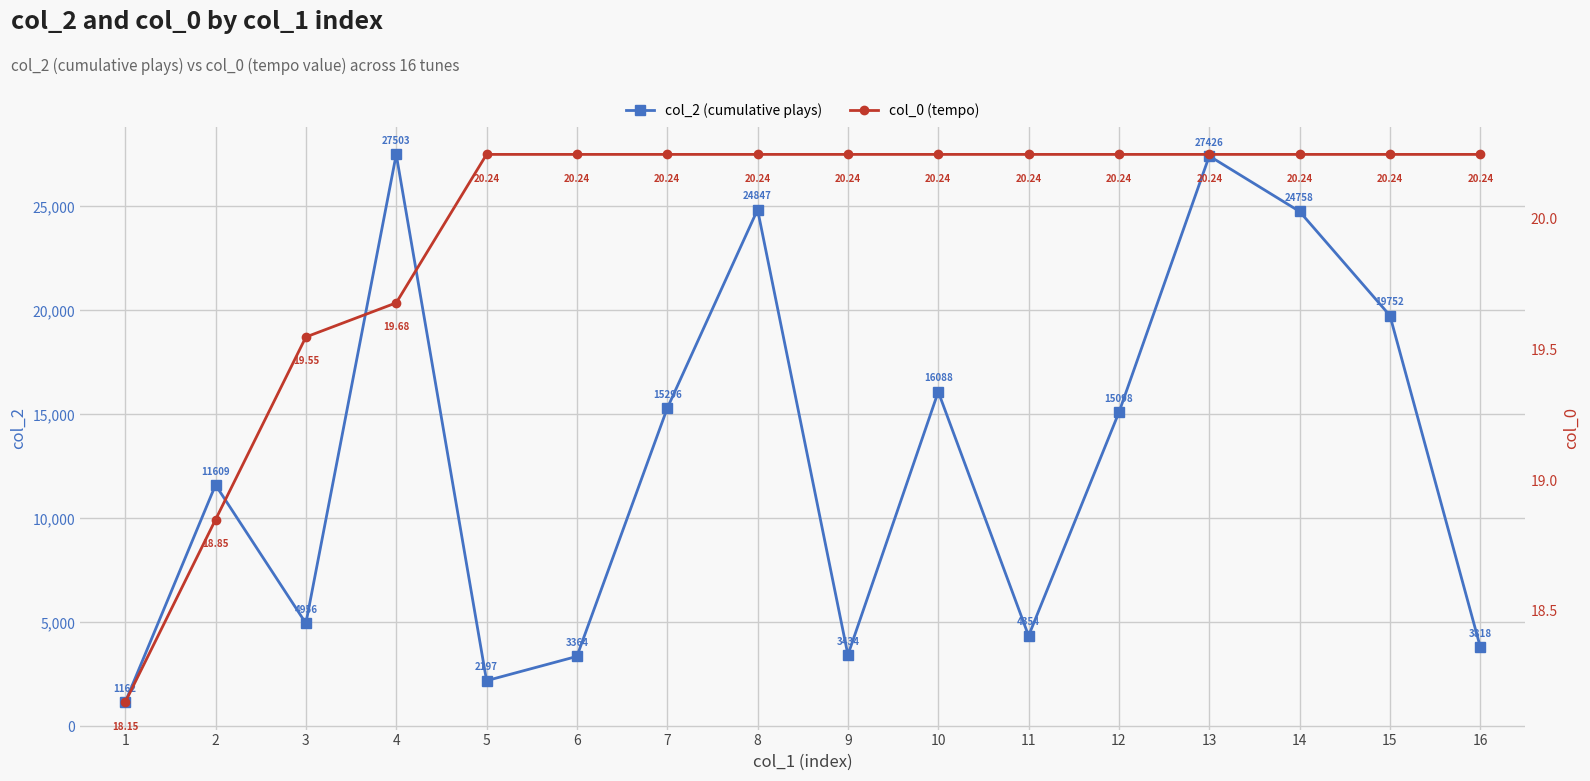

True or false: col_2 (cumulative plays) has more than 0 points higher than both neighbors.

True